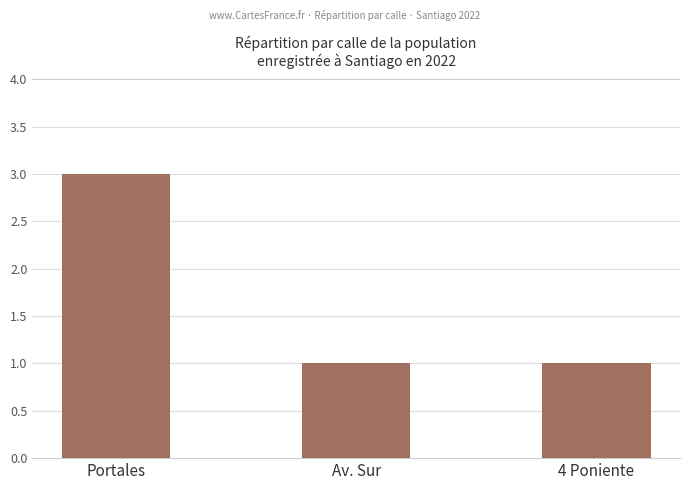

At which category does the chart reach its peak across all series?

Portales